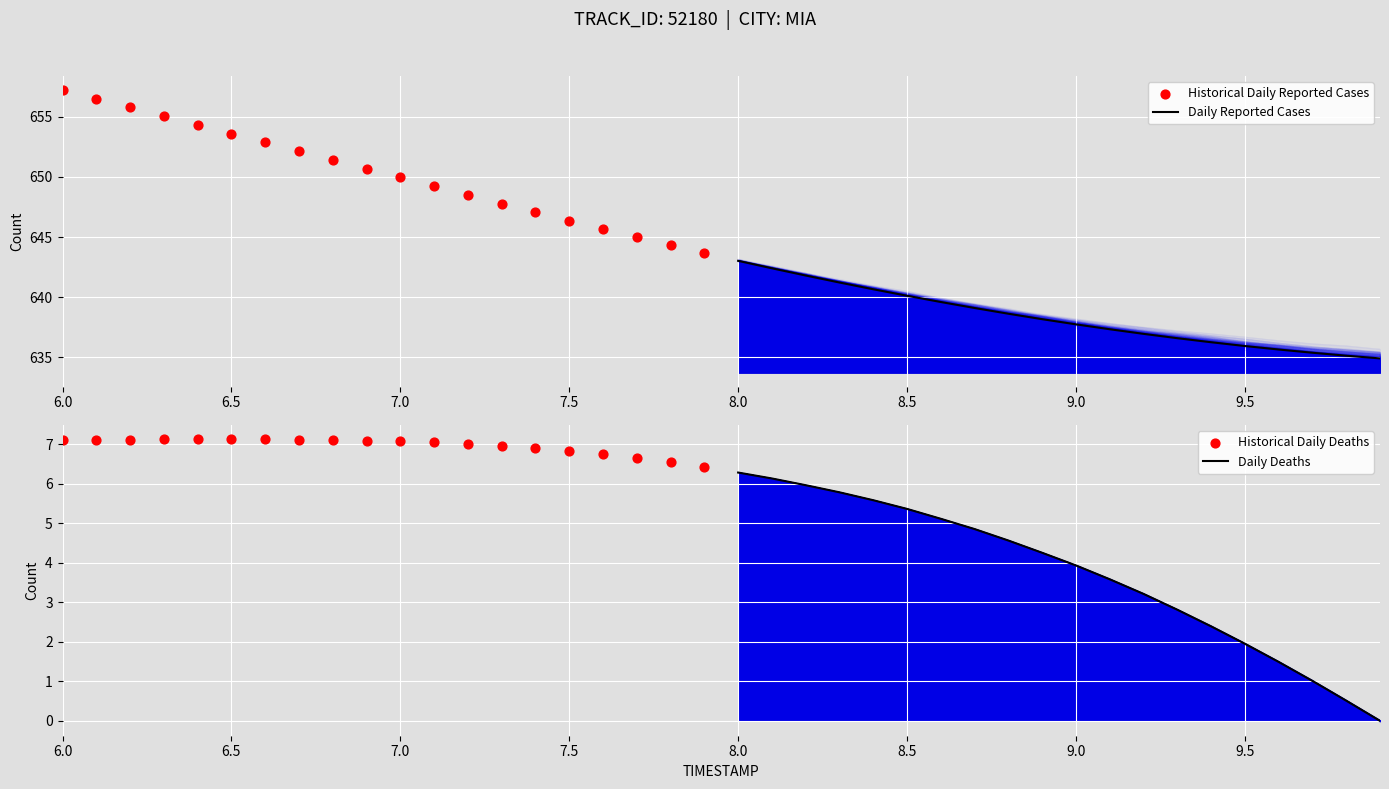

True or false: Daily Reported Cases has a value of 637.7 at 9.0.

True